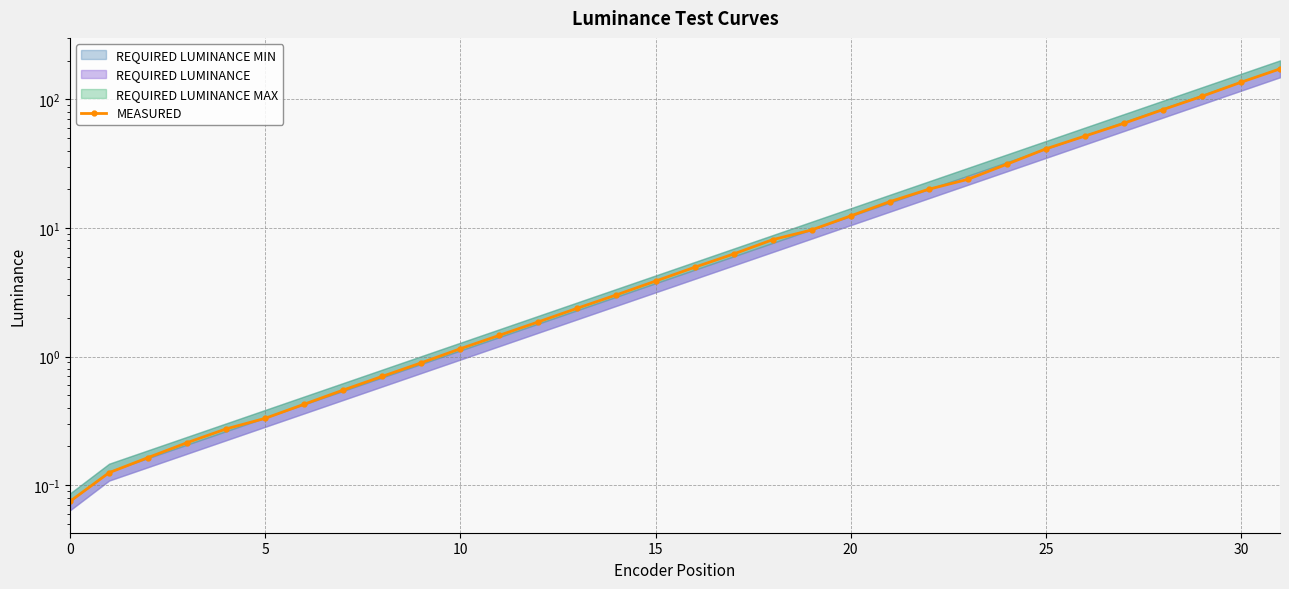

What is the label of the 10th point from the right?

22